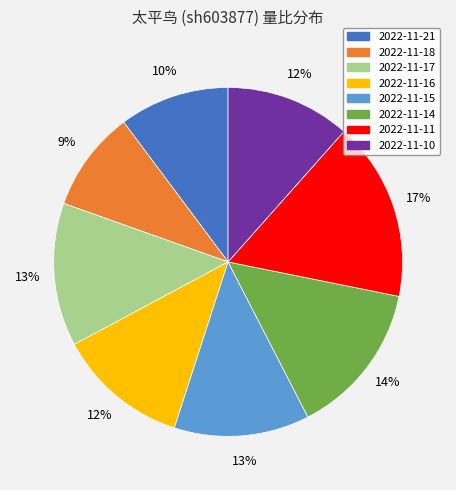

How many slices are in this pie chart?

8